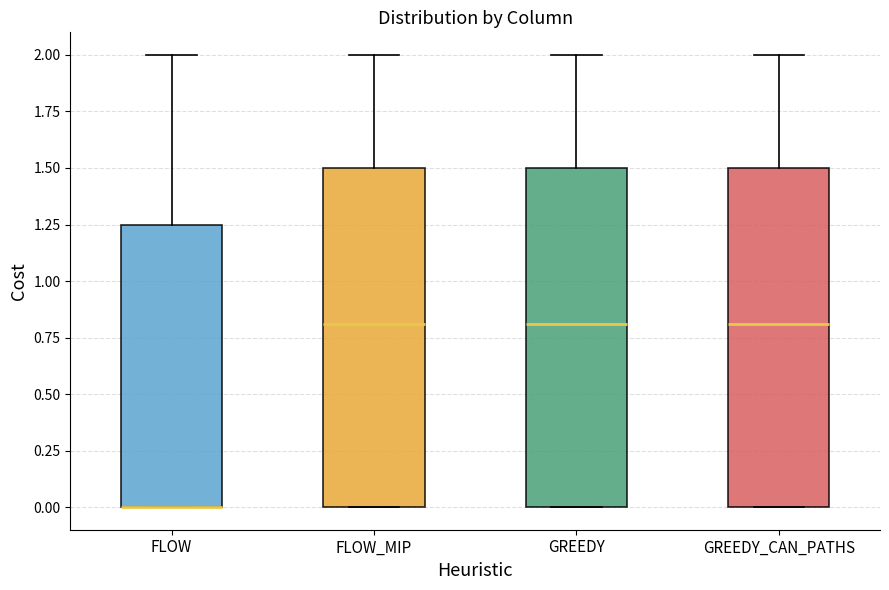

Reading left to right, read every box against the y-axis: the position of its median line, the range the box covers, and the ends of its whiskers. The values are not printed on the chart, so give them approximately, as read against the axis.

FLOW: median 0.00 (drawn on the box's lower edge), box 0.00 to 1.25, whiskers 0.00 to 2.00
FLOW_MIP: median 0.80, box 0.00 to 1.50, whiskers 0.00 to 2.00
GREEDY: median 0.80, box 0.00 to 1.50, whiskers 0.00 to 2.00
GREEDY_CAN_PATHS: median 0.80, box 0.00 to 1.50, whiskers 0.00 to 2.00